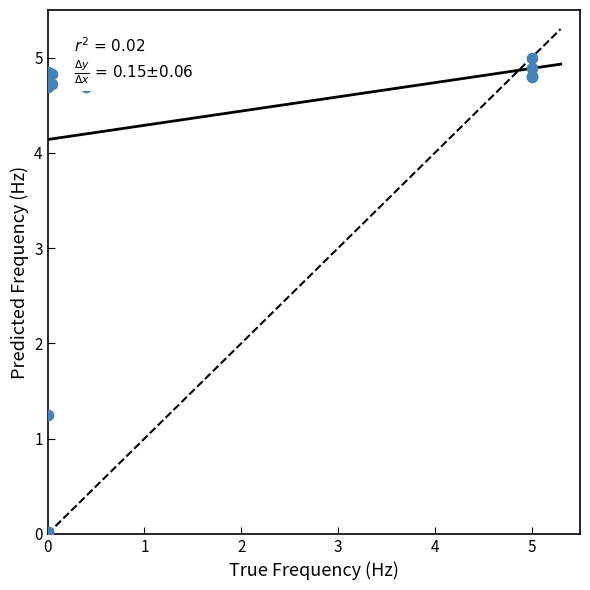

What Y value in the scatter plot is closest to 2?

1.2